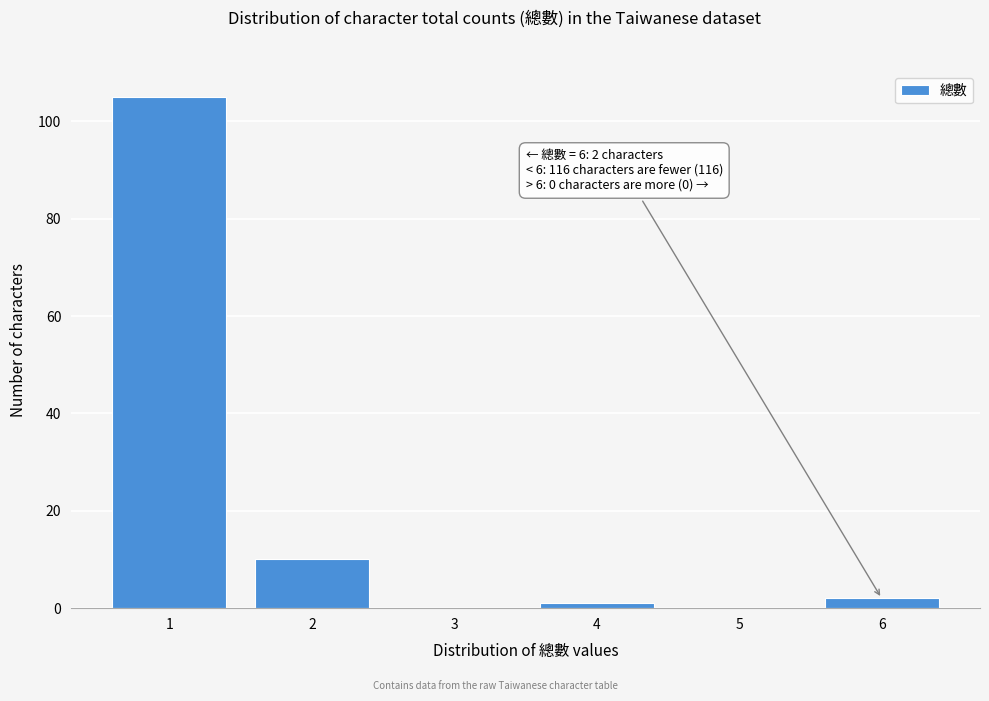

Reading right to left, what are all the values shown in this chart?

6=2	5=0	4=1	3=0	2=10	1=105